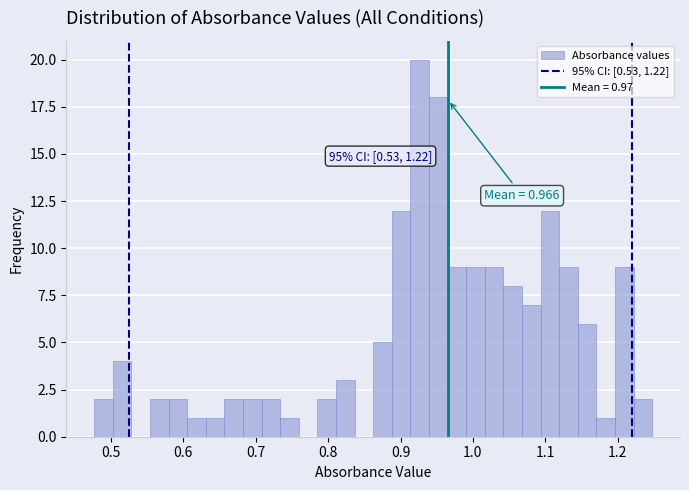

Read against the x-axis, roughly where is the centre of the tallest bar?

0.93